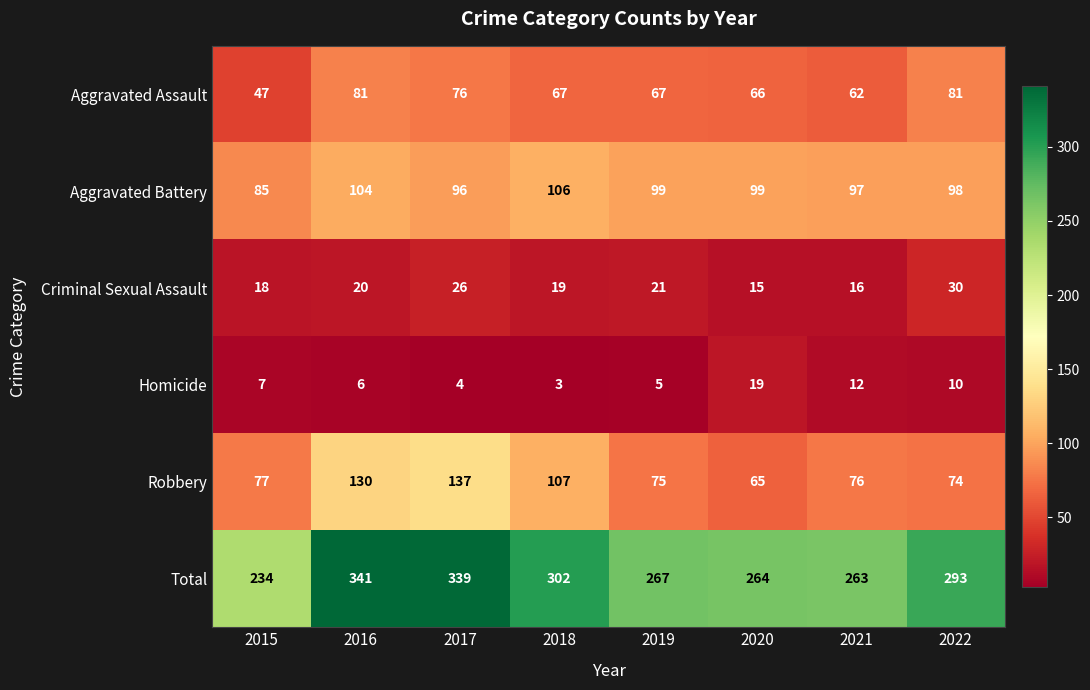

At which label does Homicide reach its minimum?

2018